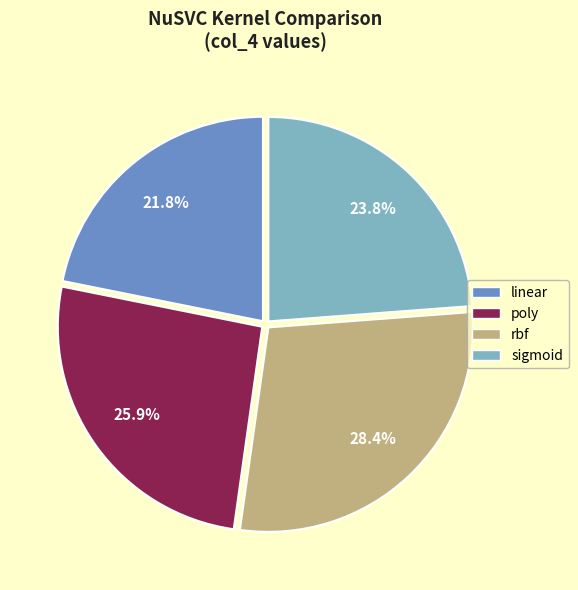

What is the smallest slice in the pie chart?

linear